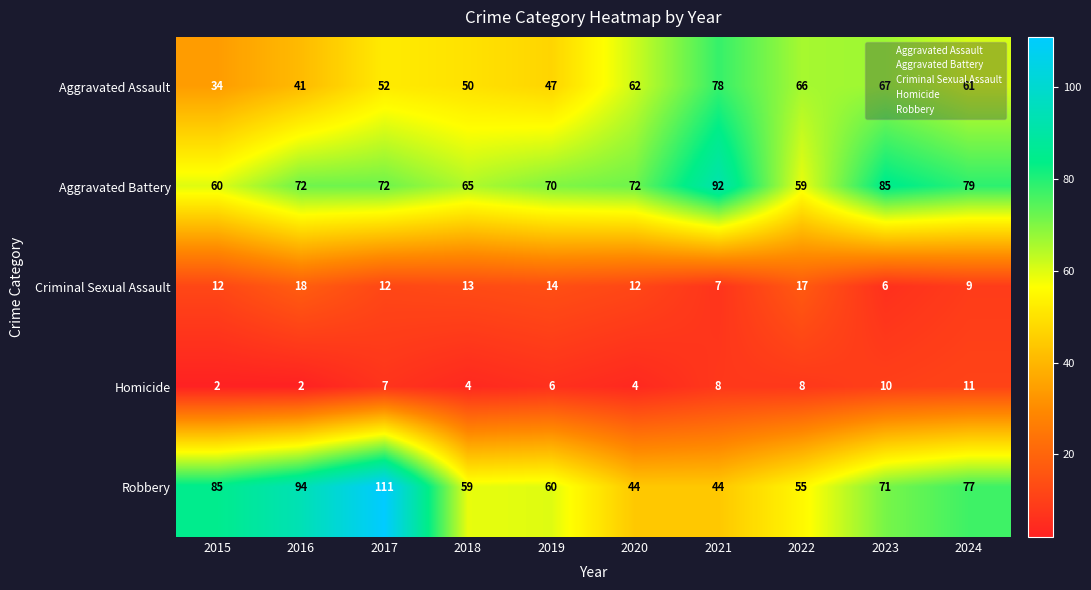

What is the greatest value displayed?

111